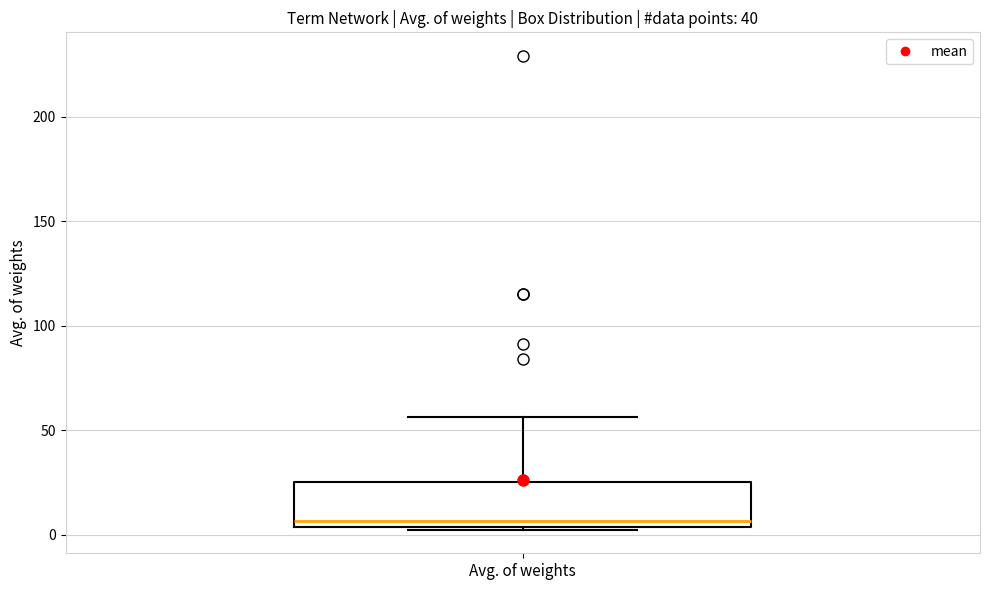

Transcribe this box plot: give where the median line is, the range the box spans, and where the two whiskers end, as read against the y-axis. The values are not printed on the chart, so give them approximately, as read against the axis.

median 5 (just above the box's lower edge), box 5 to 25, whiskers 0 to 55